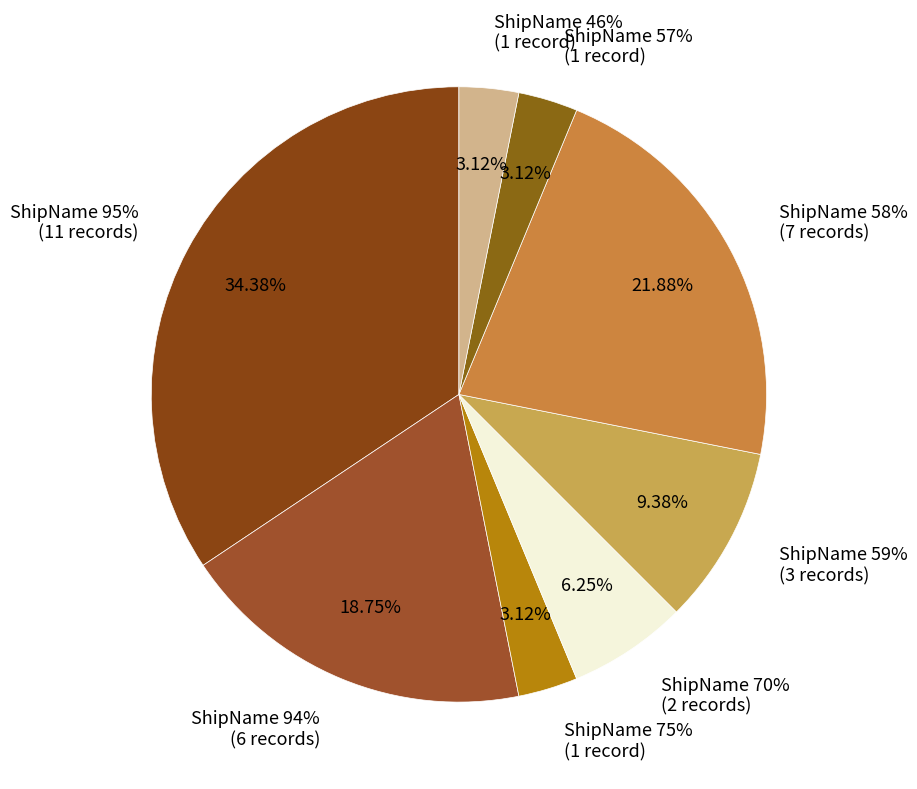

Which has a higher value, 58% or 59%?

58%